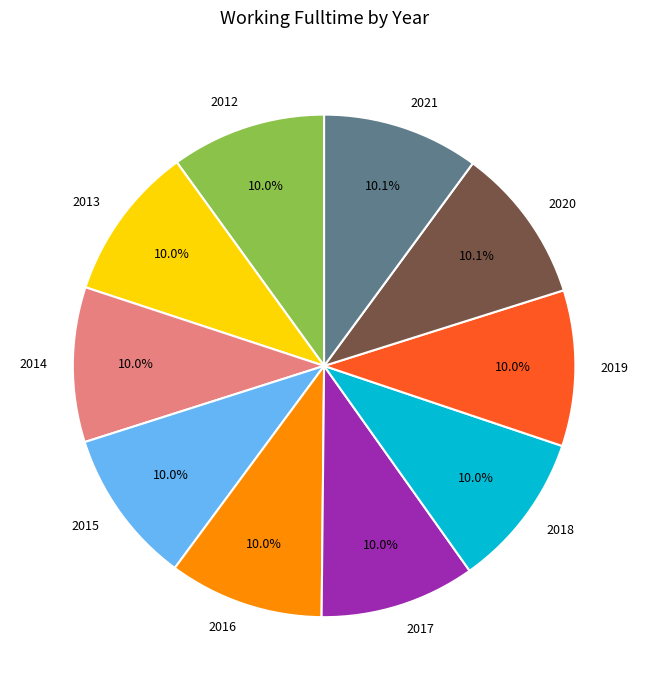

What portion of the pie excludes 2020?

89.9%